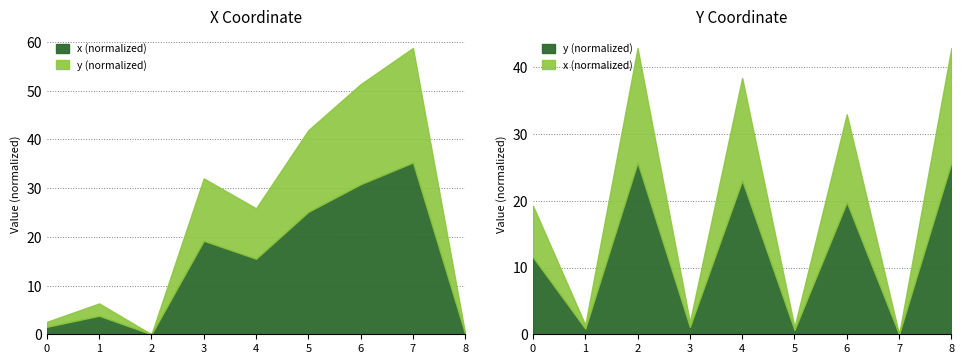

Reading left to right, what are all the values shown in this chart?

x: 0=1.5	1=3.8	2=0.0	3=19.2	4=15.5	5=25.1	6=30.8	7=35.3	8=0.0
y: 0=11.6	1=0.9	2=25.7	3=1.1	4=23.0	5=0.7	6=19.8	7=0.0	8=25.7